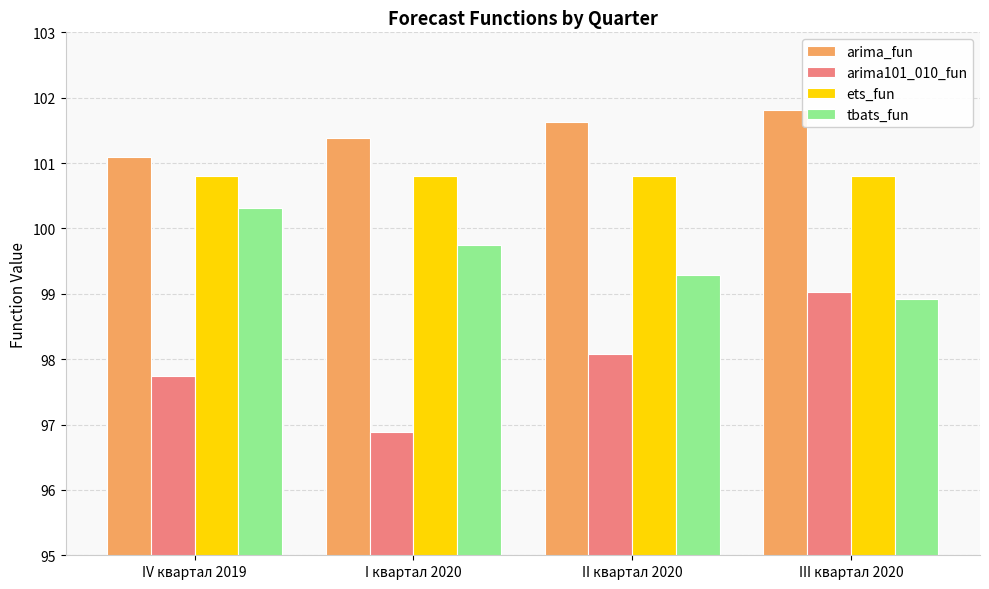

Which series has the largest total across all categories?

arima_fun